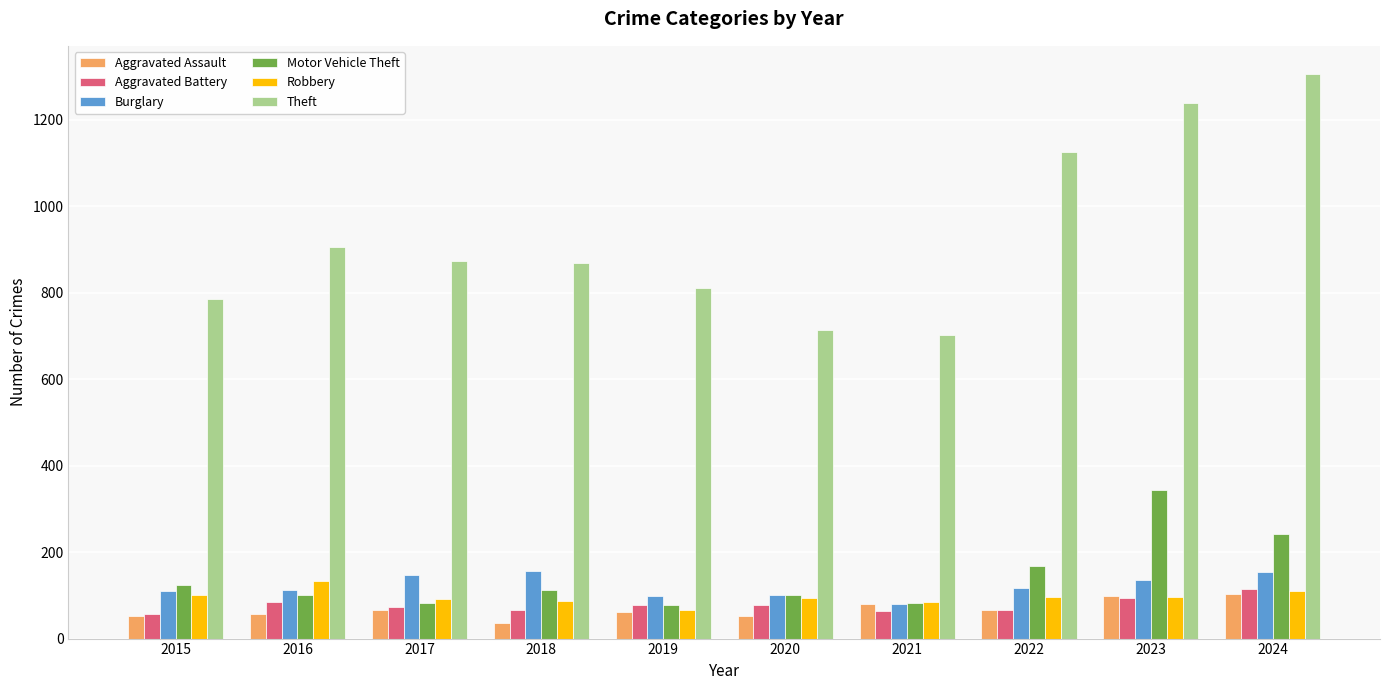

What is the total value across all series at 2024?

2032